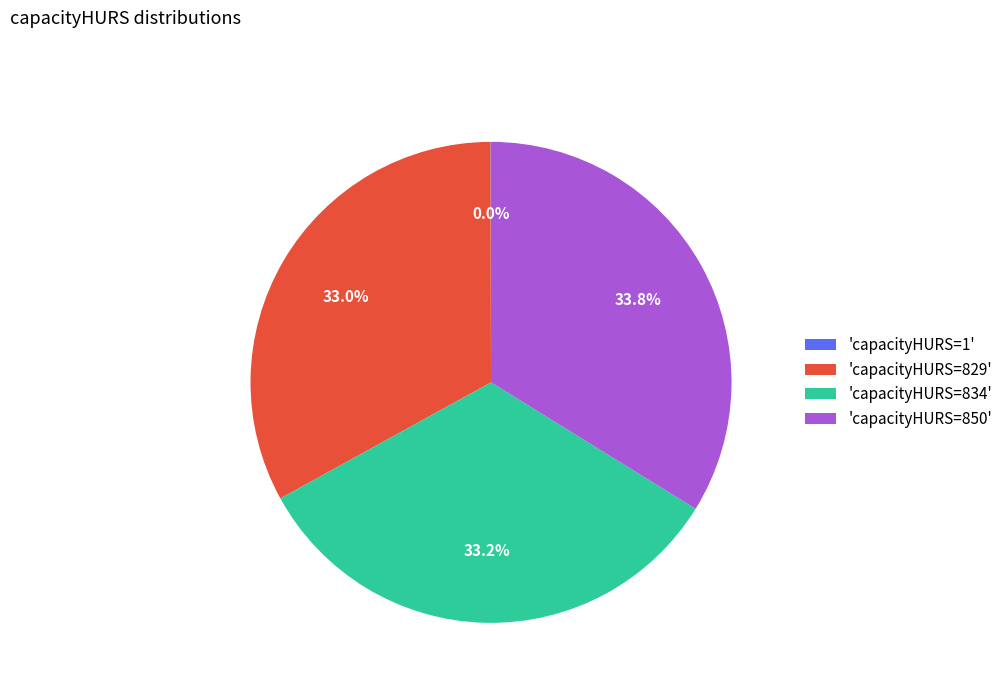

What is the largest slice in the pie chart?

'capacityHURS=850'